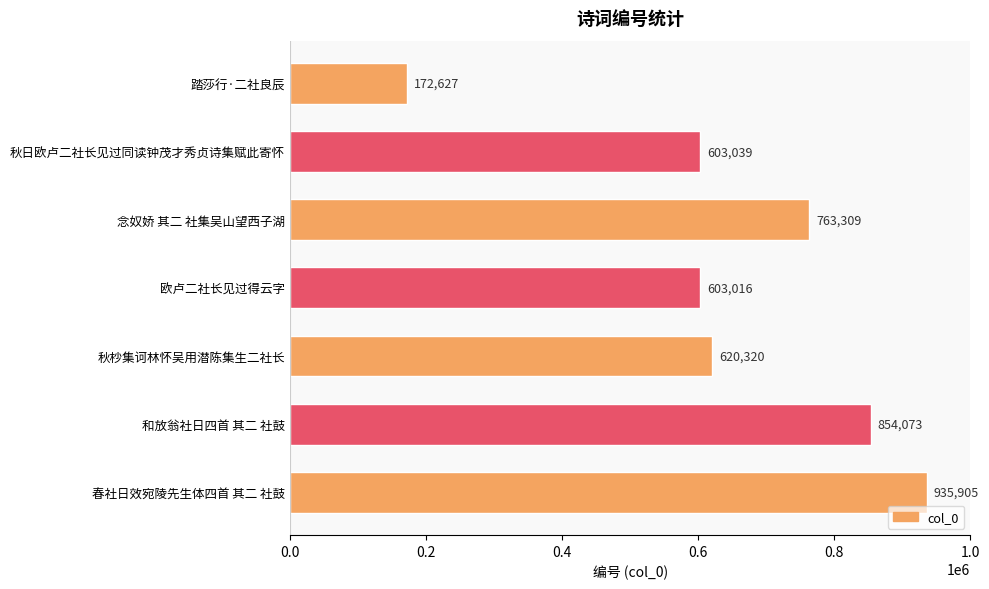

Does the chart contain any negative values?

No